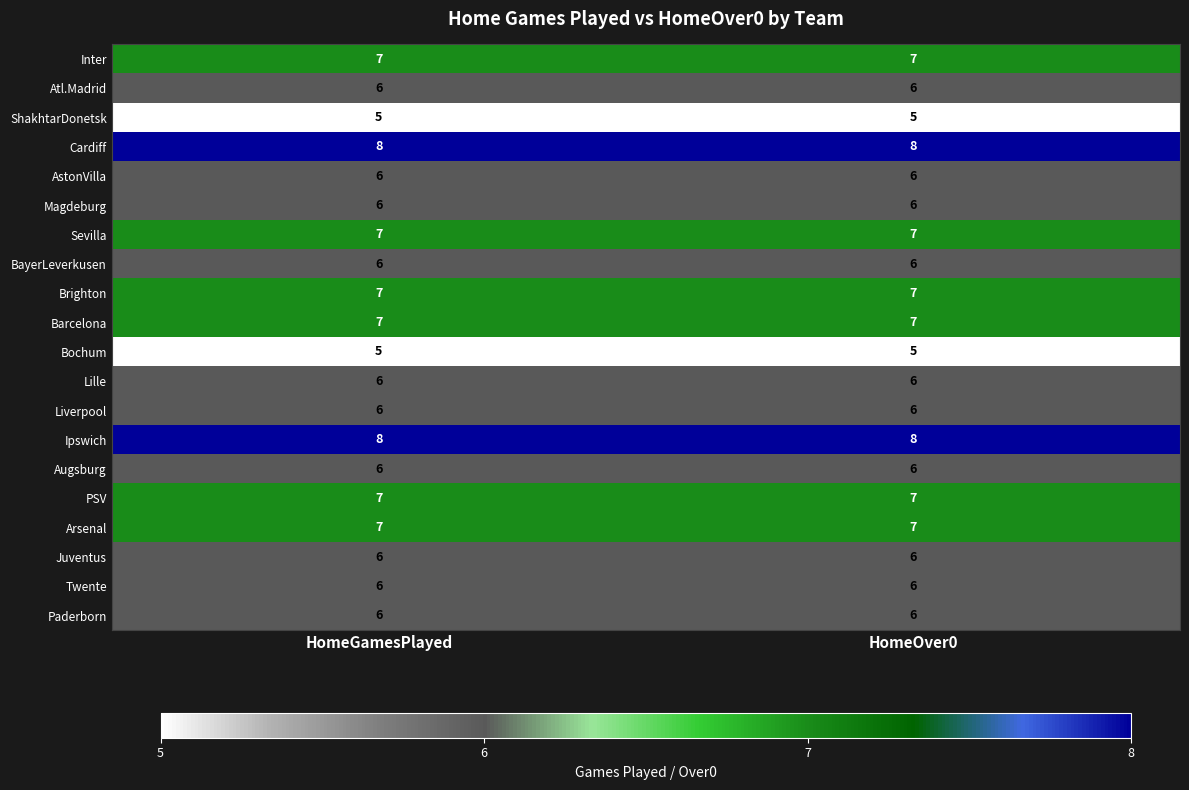

What is the maximum value shown in the chart?

8